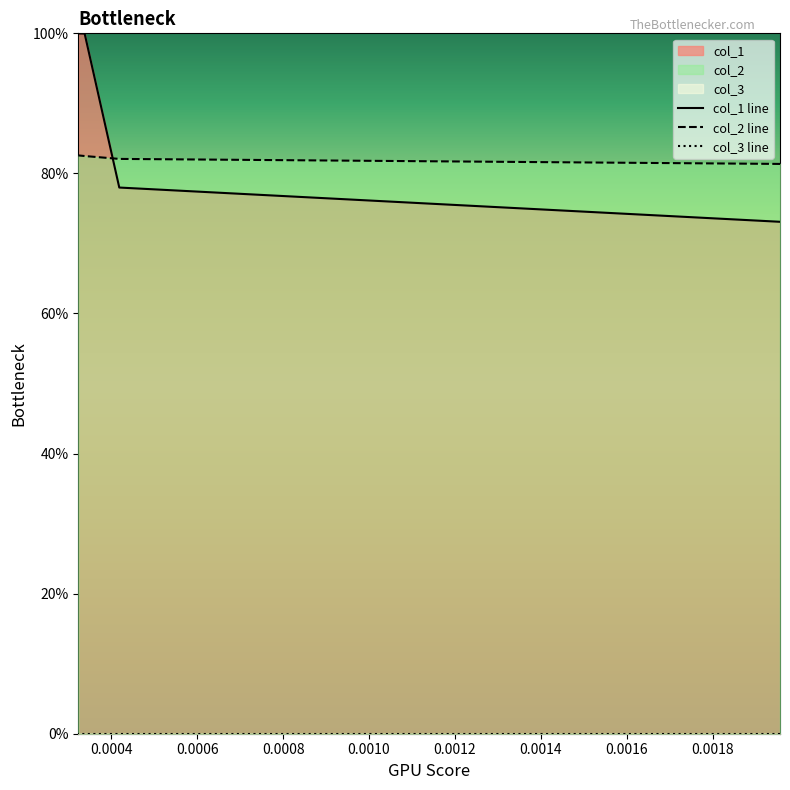

Is the value of col_3 line at 0.0006 greater than the value of col_1 line at 0.0002?

No